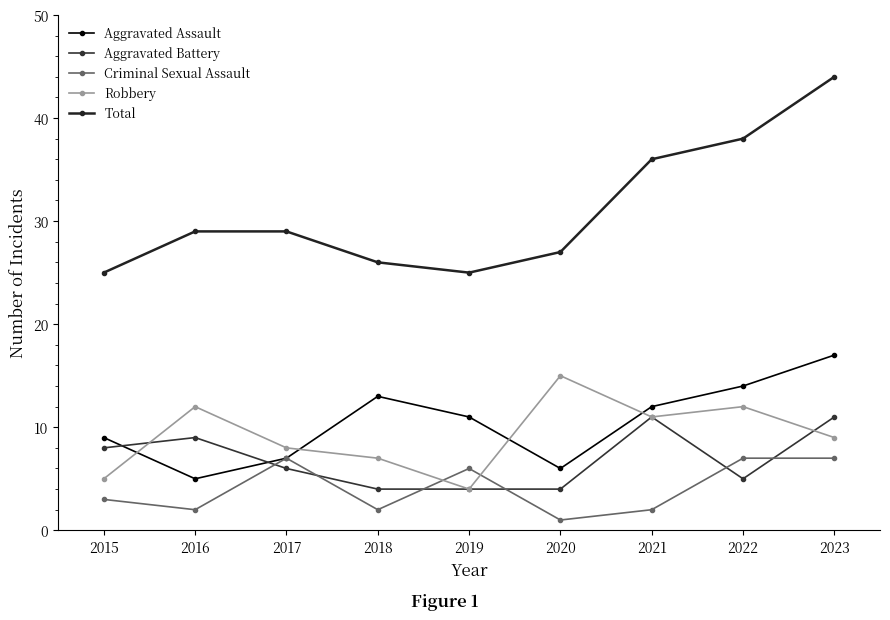

The Aggravated Assault series shows 7 at 2017. True or false?

True